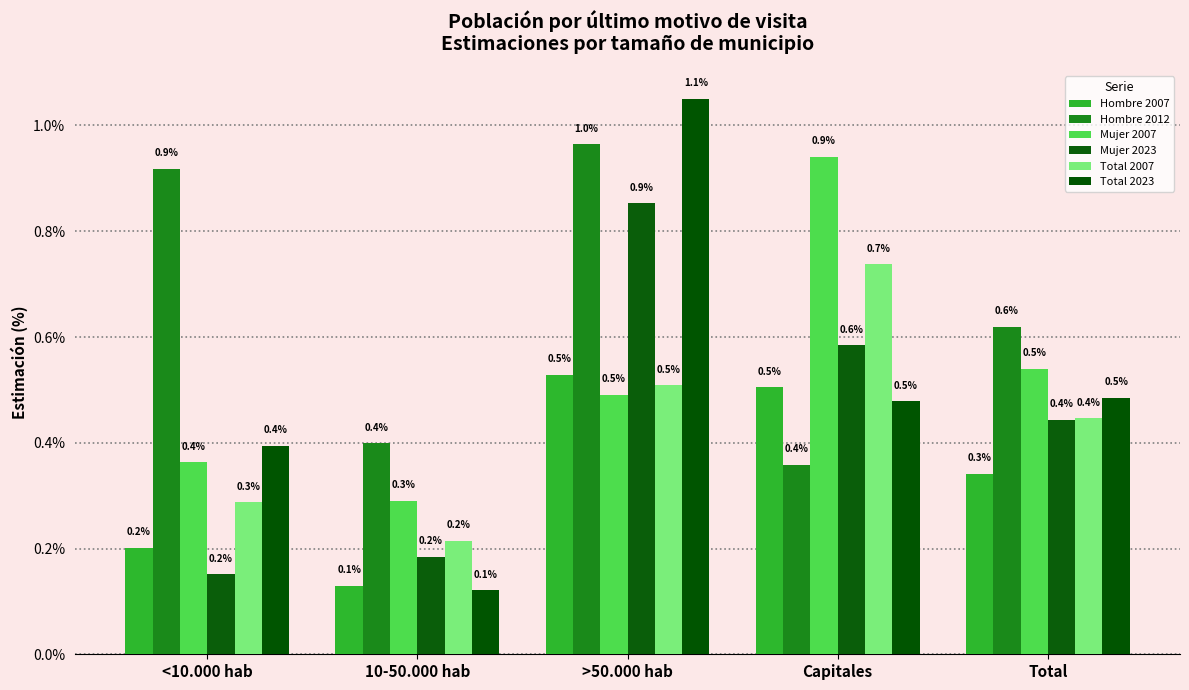

What are all the series names shown in the legend?

Hombre 2007, Hombre 2012, Mujer 2007, Mujer 2023, Total 2007, Total 2023